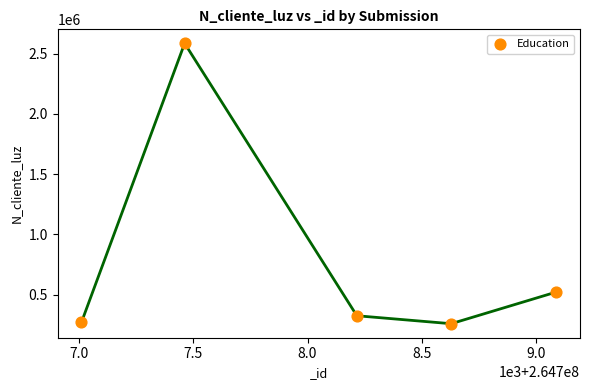

What Y value in the scatter plot is closest to 1422488?

521566